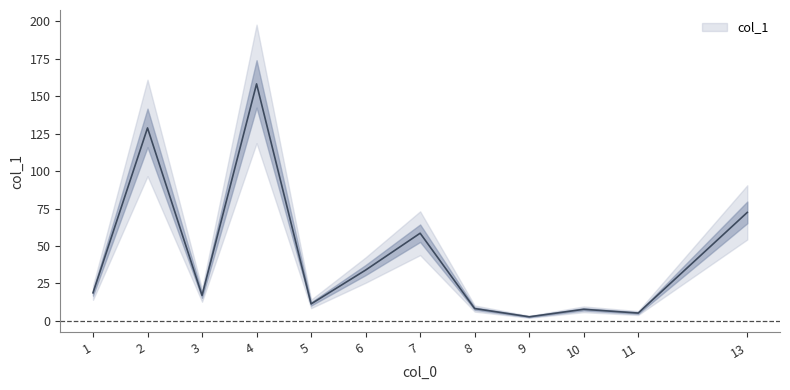

List the labels in order of value, largest first.

4, 2, 13, 7, 6, 1, 3, 5, 8, 10, 11, 9